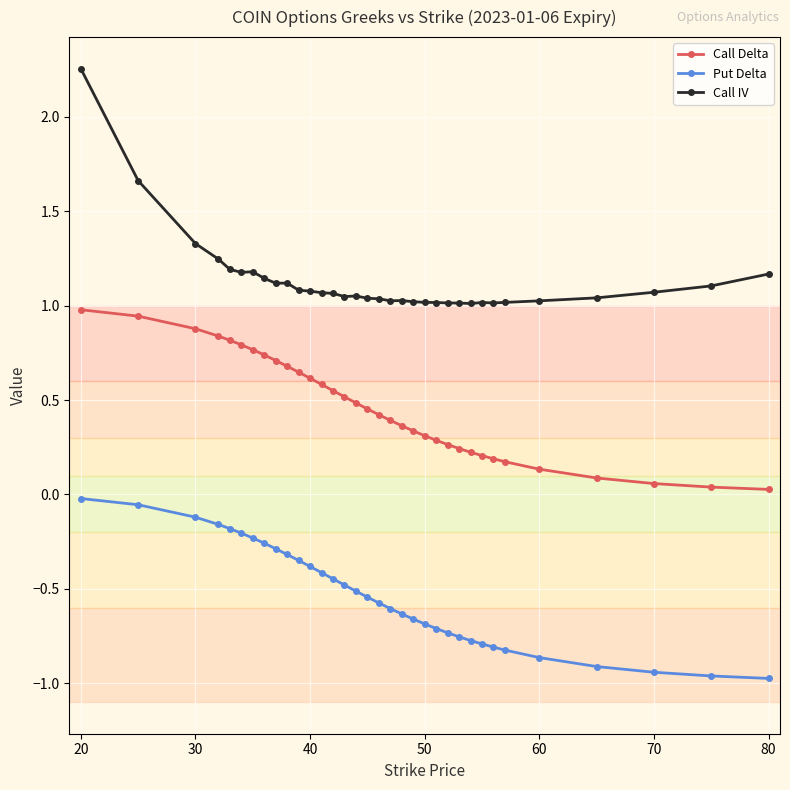

Rank the series by their maximum value, from highest to lowest.

Call IV, Call Delta, Put Delta